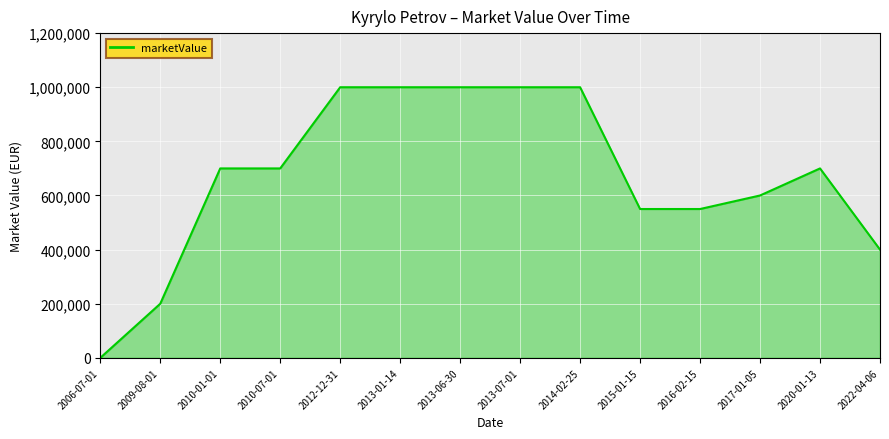

Between 2010-01-01 and 2016-02-15, which is larger?

2010-01-01